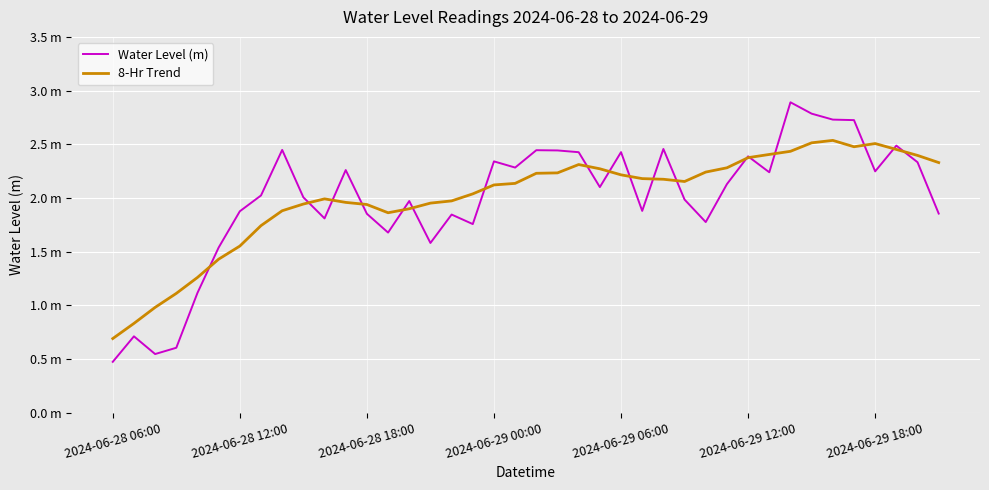

What are all the series names shown in the legend?

Water Level (m), 8-Hr Trend